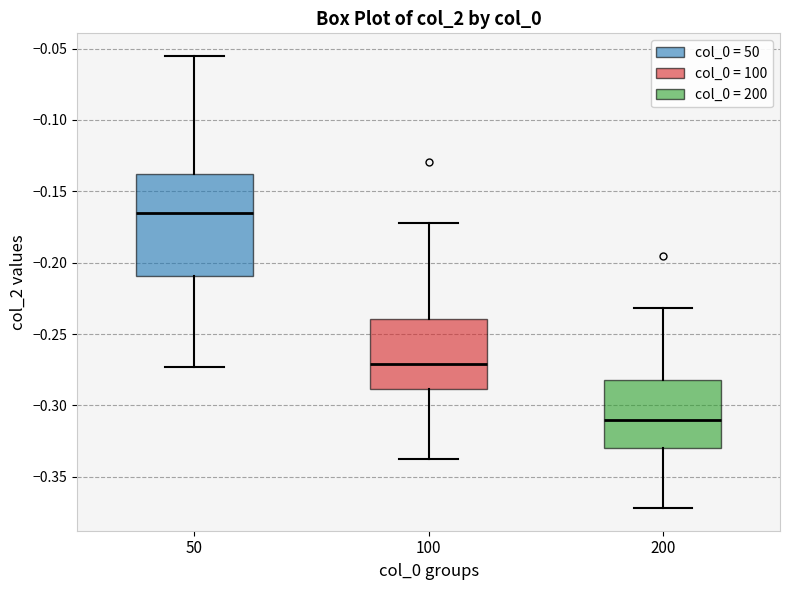

Reading left to right, transcribe this box plot: for each box, give where its median line is, the range the box spans, and where its two whiskers end, as read against the y-axis. The values are not printed on the chart, so give them approximately, as read against the axis.

50: median -0.165, box -0.210 to -0.140, whiskers -0.275 to -0.055
100: median -0.270, box -0.290 to -0.240, whiskers -0.340 to -0.170
200: median -0.310, box -0.330 to -0.280, whiskers -0.370 to -0.230